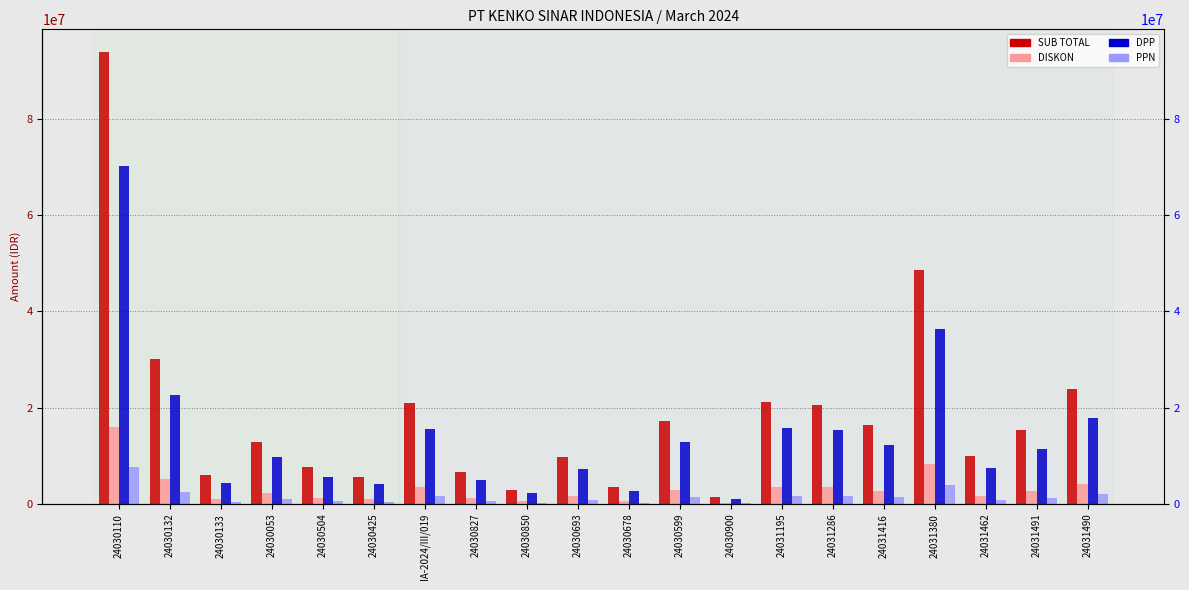

True or false: SUB TOTAL has a value of 20646000 at 24031286.

True